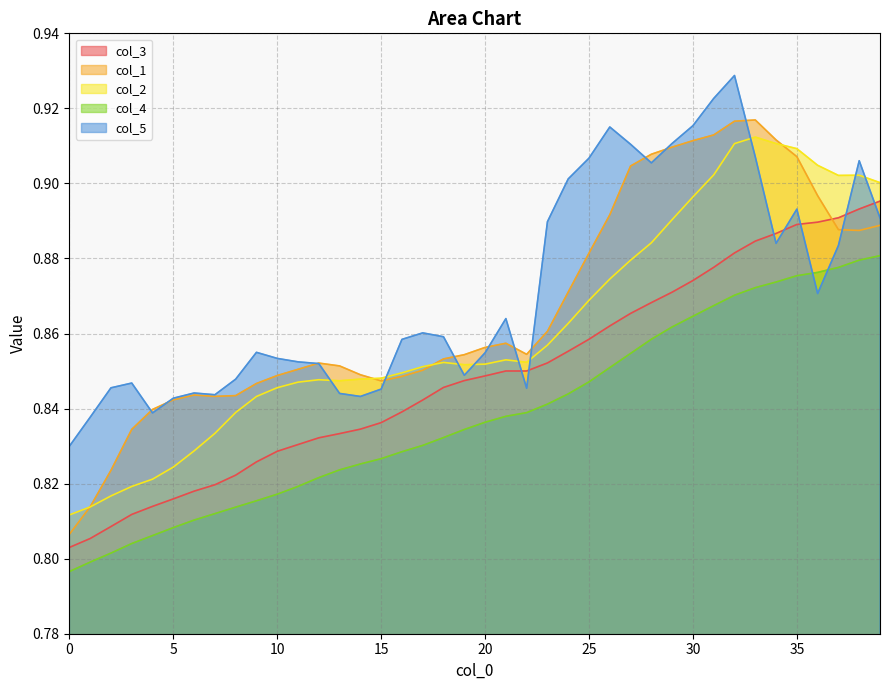

Is it true that col_4 equals 0.2 at 37?

False